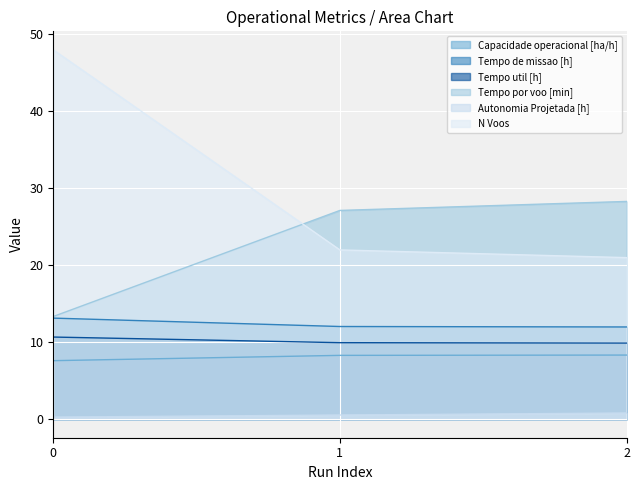

Between 0 and 2, which series saw the biggest shift?

N Voos